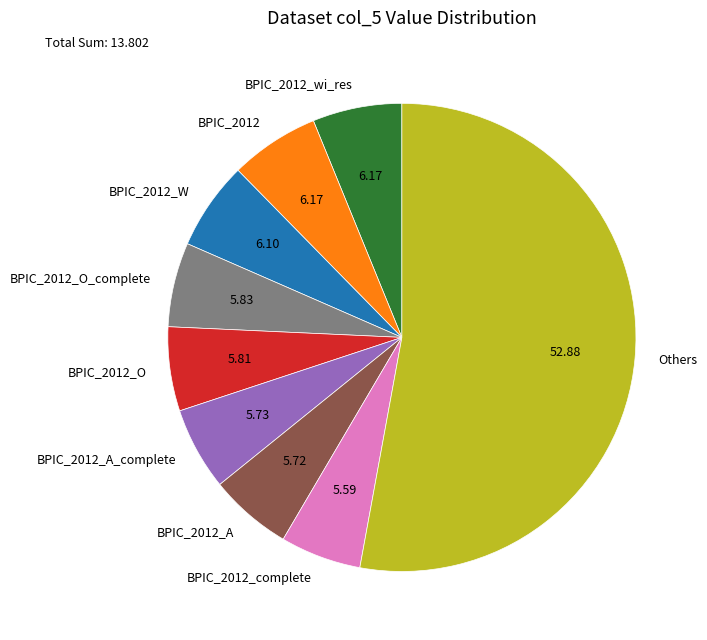

Is the sum of Others and BPIC_2012_complete greater than half?

Yes